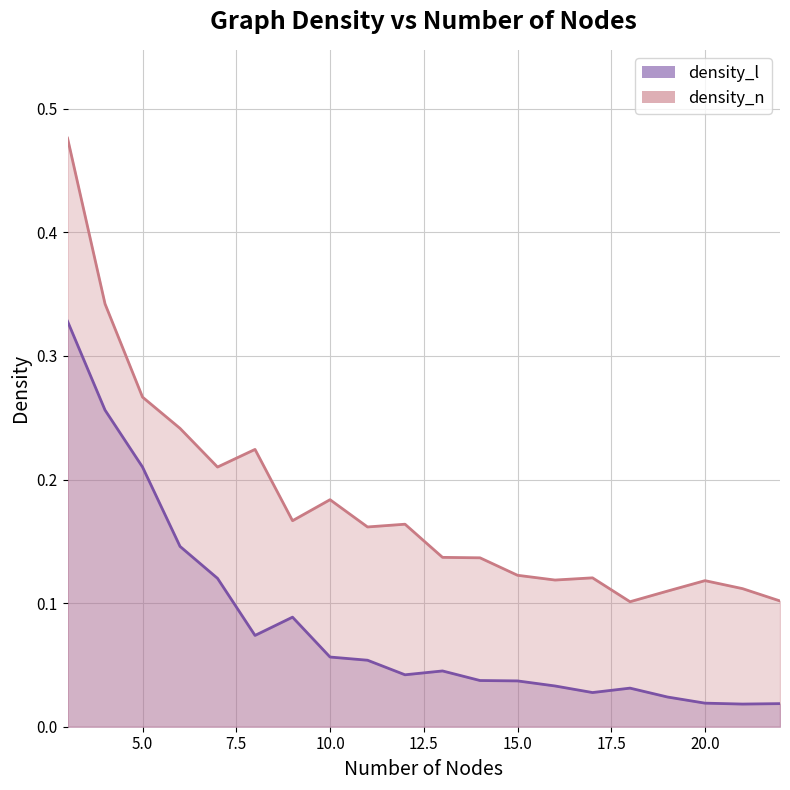

List the series in order of their peak value, highest first.

density_n, density_l